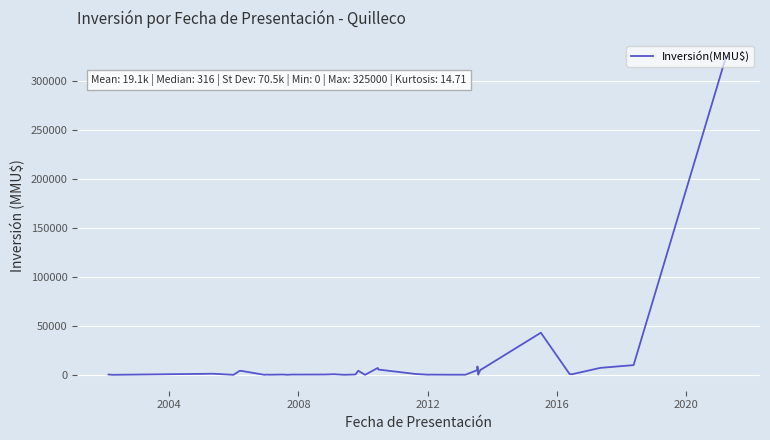

What is the maximum value shown in the chart?

325000